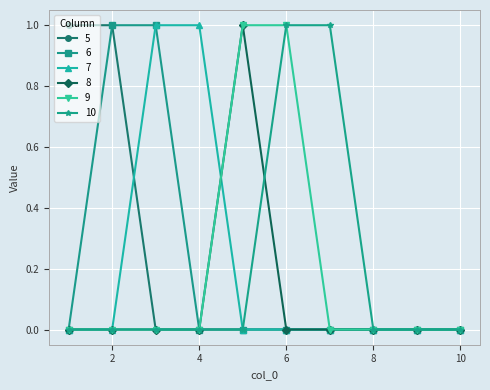

True or false: 8 and 5 intersect in this chart.

False